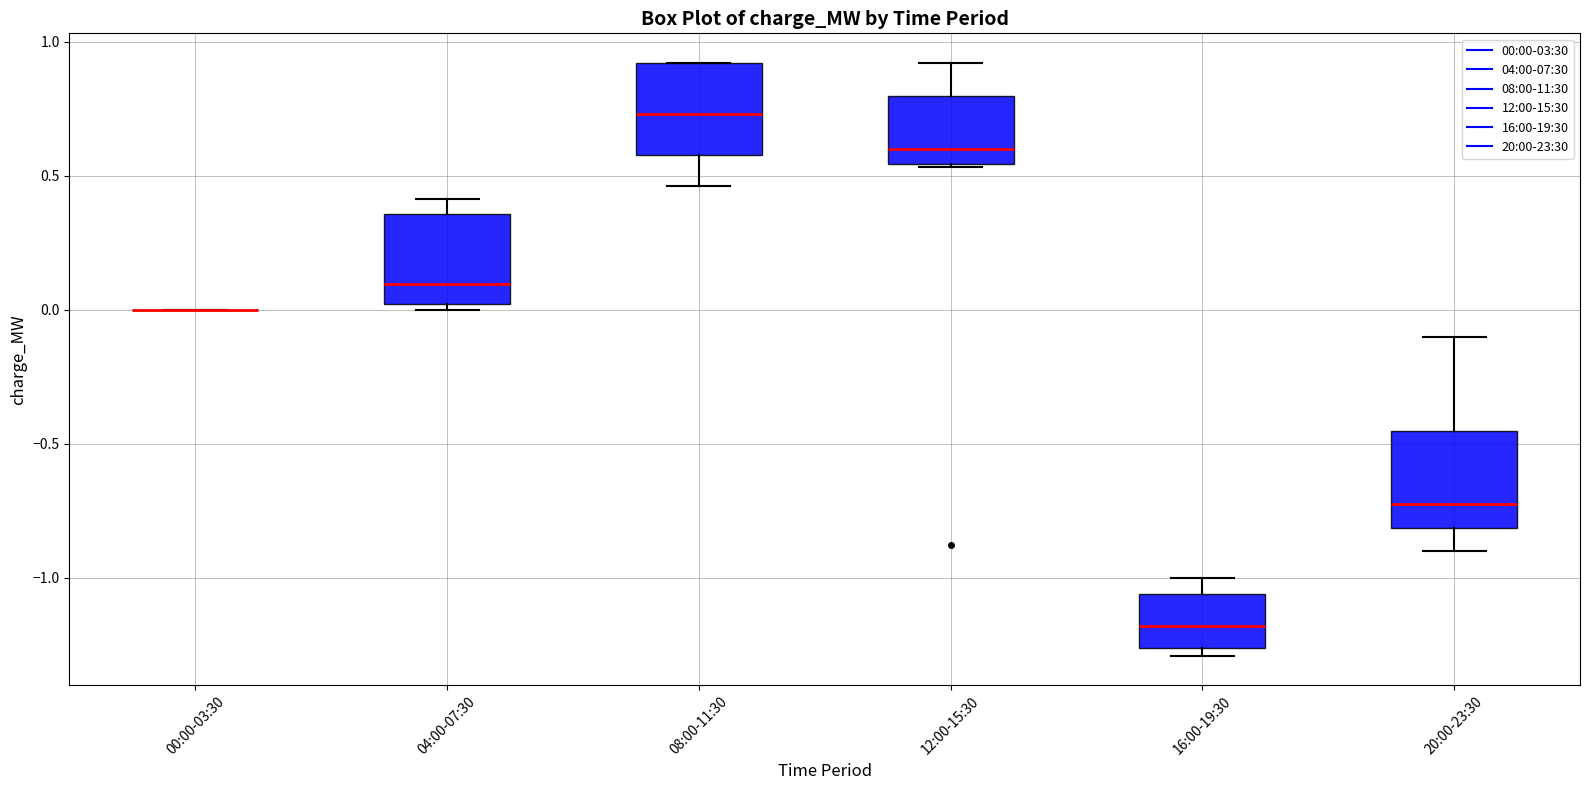

Reading left to right, transcribe this box plot: for each box, give where its median line is, the range the box spans, and where its two whiskers end, as read against the y-axis. The values are not printed on the chart, so give them approximately, as read against the axis.

00:00-03:30: box collapsed to a line at 0.00, whiskers 0.00 to 0.00
04:00-07:30: median 0.10, box 0.00 to 0.35, whiskers 0.00 (just below the box's lower edge) to 0.40
08:00-11:30: median 0.75, box 0.60 to 0.90, whiskers 0.45 to 0.90
12:00-15:30: median 0.60, box 0.55 to 0.80, whiskers 0.55 to 0.90
16:00-19:30: median -1.20, box -1.25 to -1.05, whiskers -1.30 to -1.00
20:00-23:30: median -0.70, box -0.80 to -0.45, whiskers -0.90 to -0.10